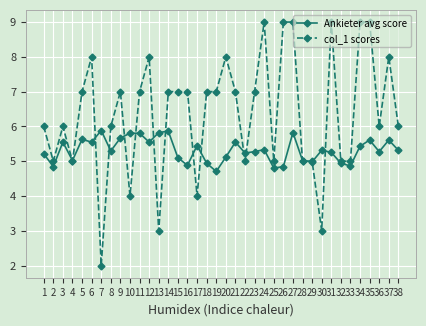

Count the number of categories in the chart.

38